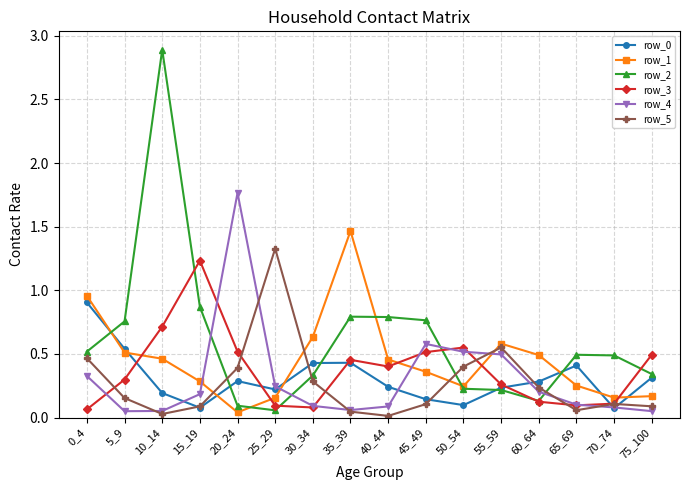

The row_1 series shows 0.3 at 55_59. True or false?

False